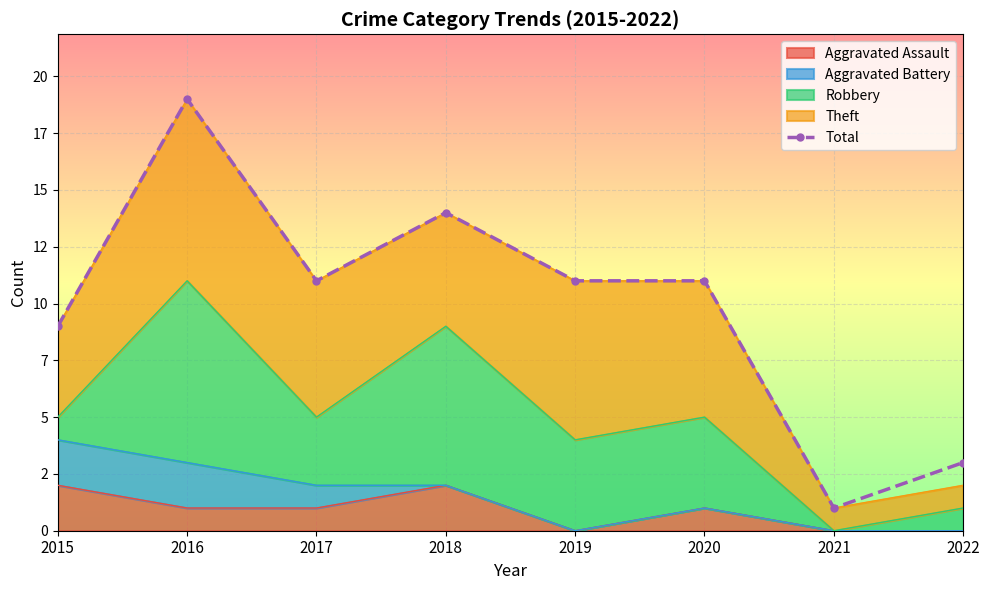

How many values exceed 11?

2